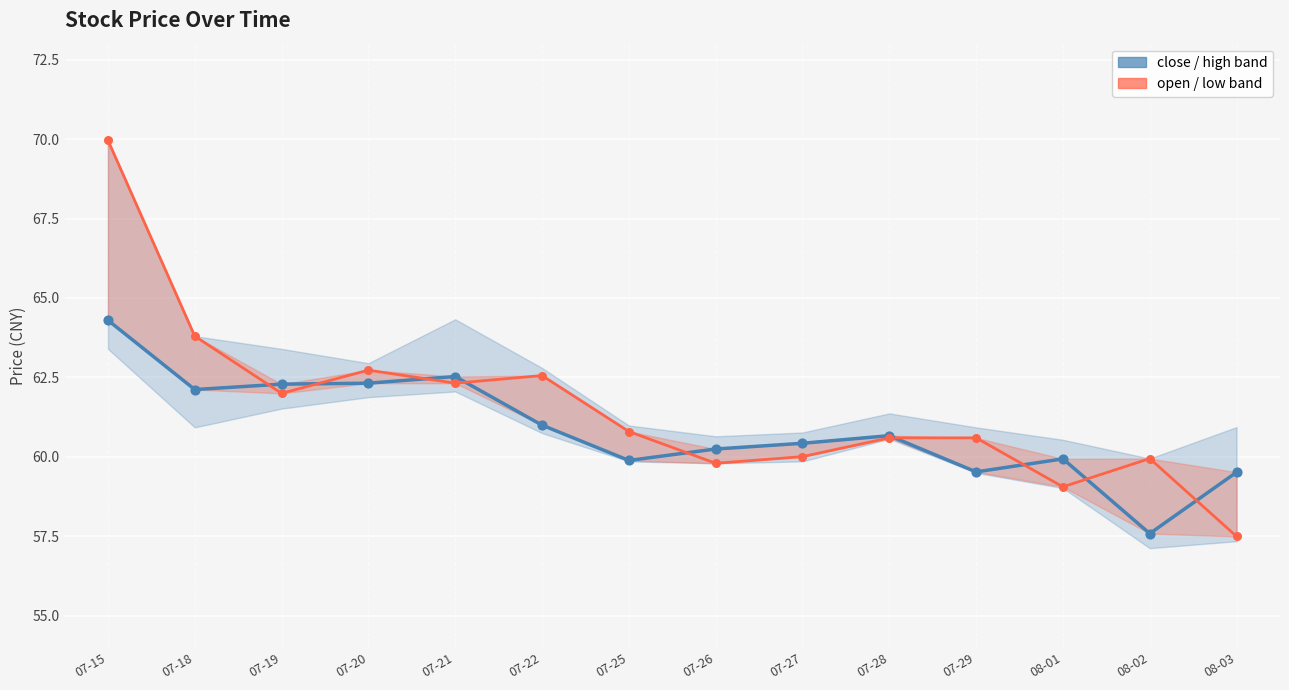

At which category is the sum across all series the highest?

07-15